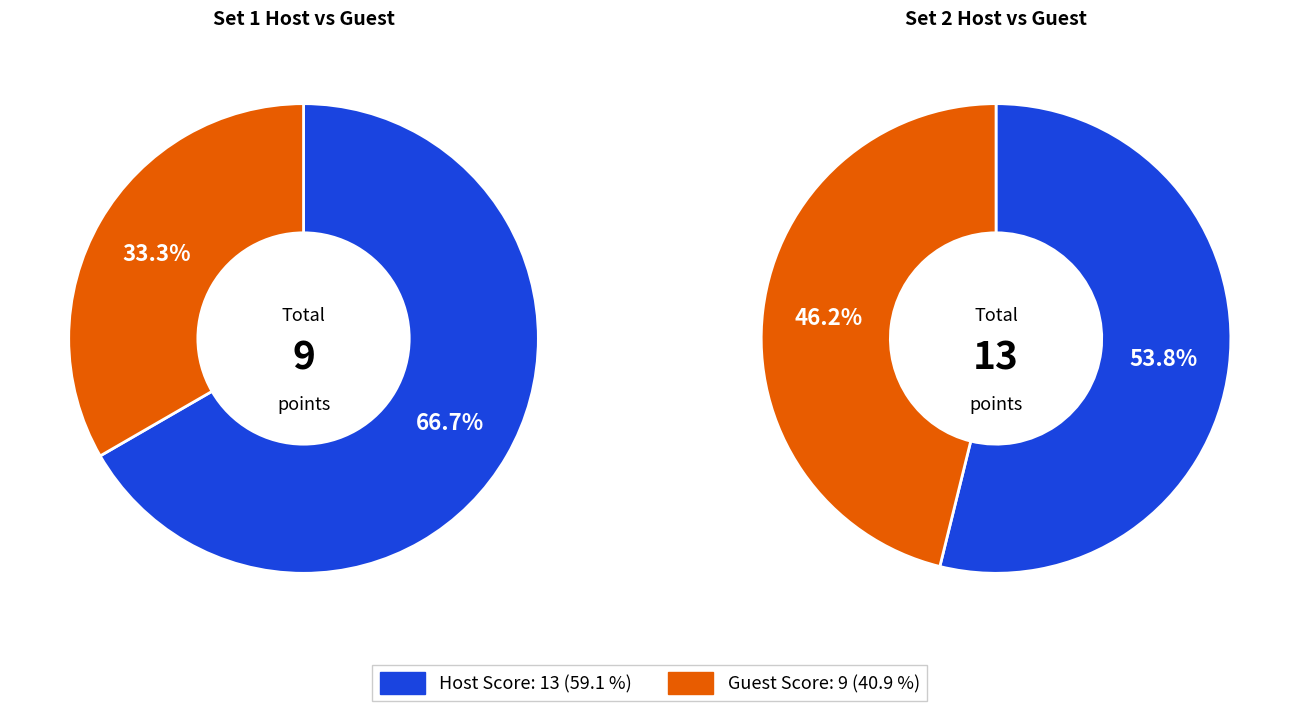

How much of the chart is everything except Set 1?

53.8%